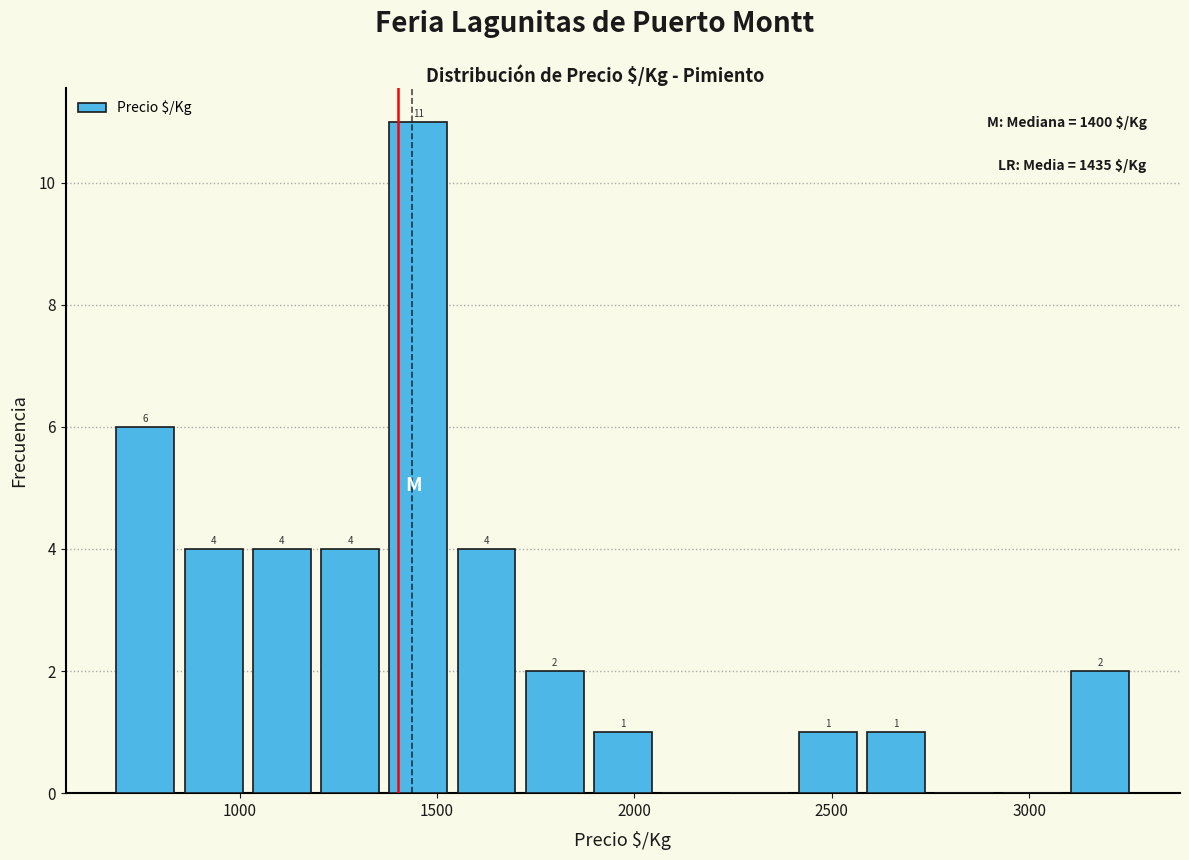

Around what value on the x-axis is the tallest bar? Give the approximate position of its centre, as read against the axis.

1450